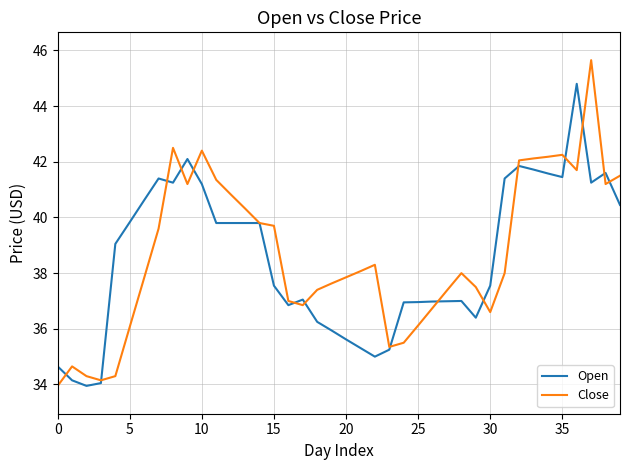

What is the average value of the Open series?

38.5